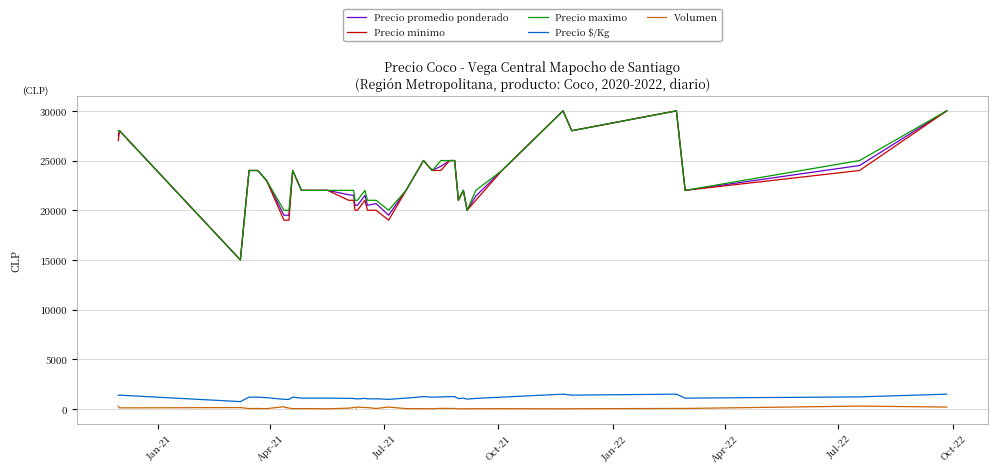

True or false: Precio $/Kg and Precio minimo intersect in this chart.

False